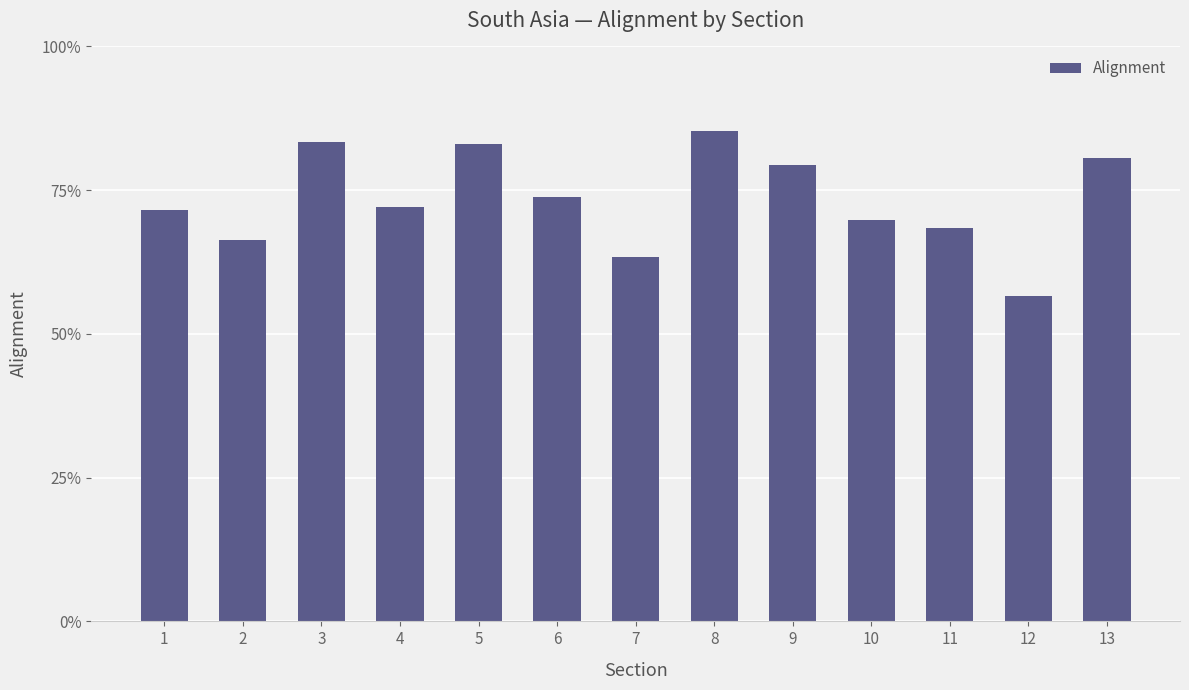

Reading left to right, transcribe all the data shown in this chart.

1=0.7	2=0.7	3=0.8	4=0.7	5=0.8	6=0.7	7=0.6	8=0.9	9=0.8	10=0.7	11=0.7	12=0.6	13=0.8